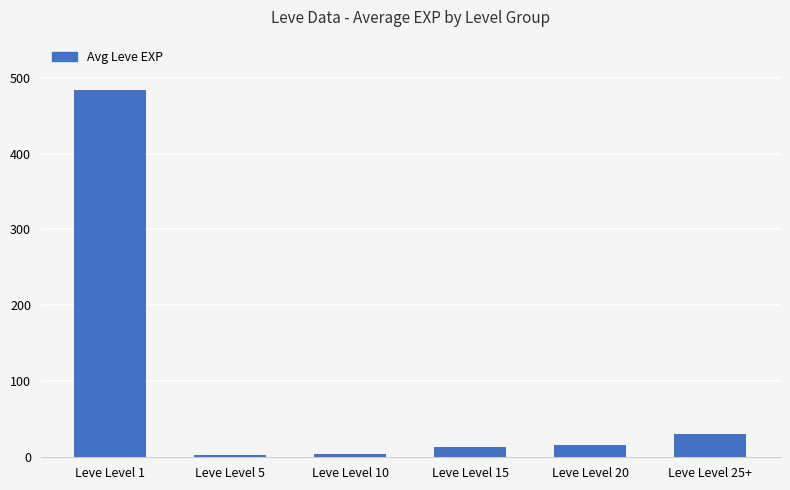

What is the sum of all values?

552.5